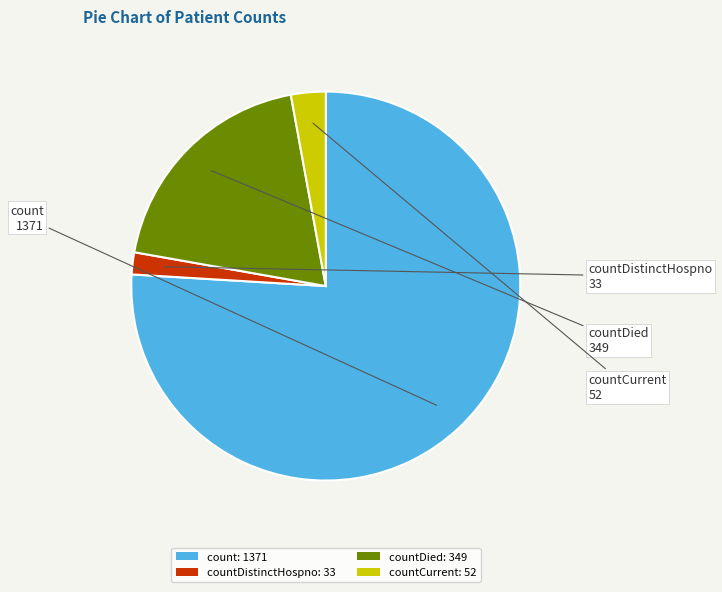

What is the largest slice in the pie chart?

count: 1371